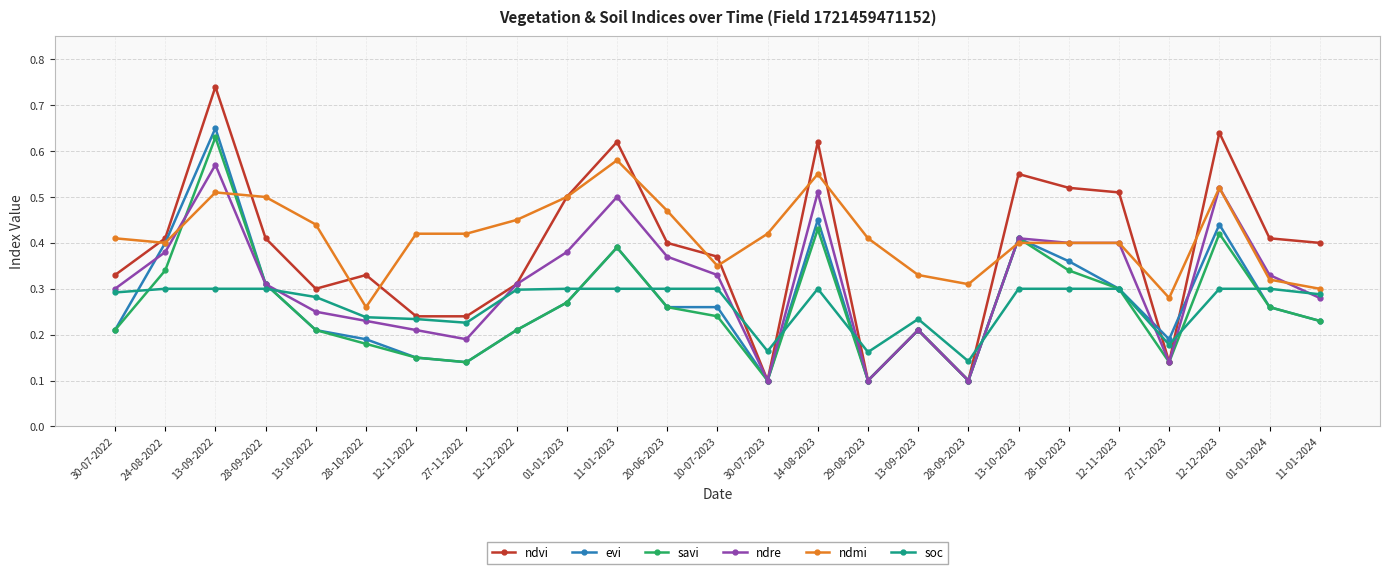

Which series has the largest total across all categories?

ndmi